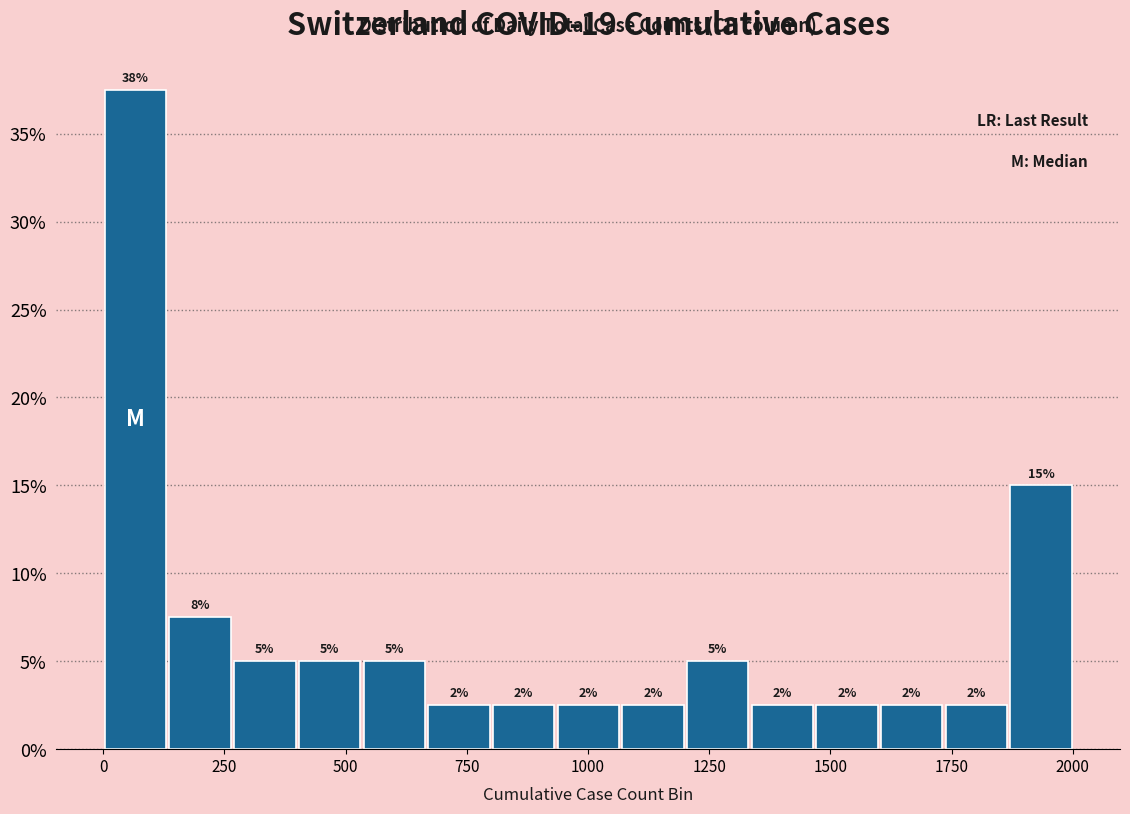

Around what value on the x-axis is the tallest bar? Give the approximate position of its centre, as read against the axis.

50